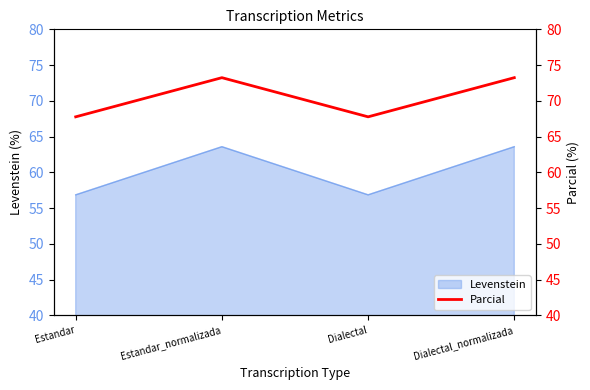

Rank the categories by value from lowest to highest.

Estandar, Dialectal, Estandar_normalizada, Dialectal_normalizada